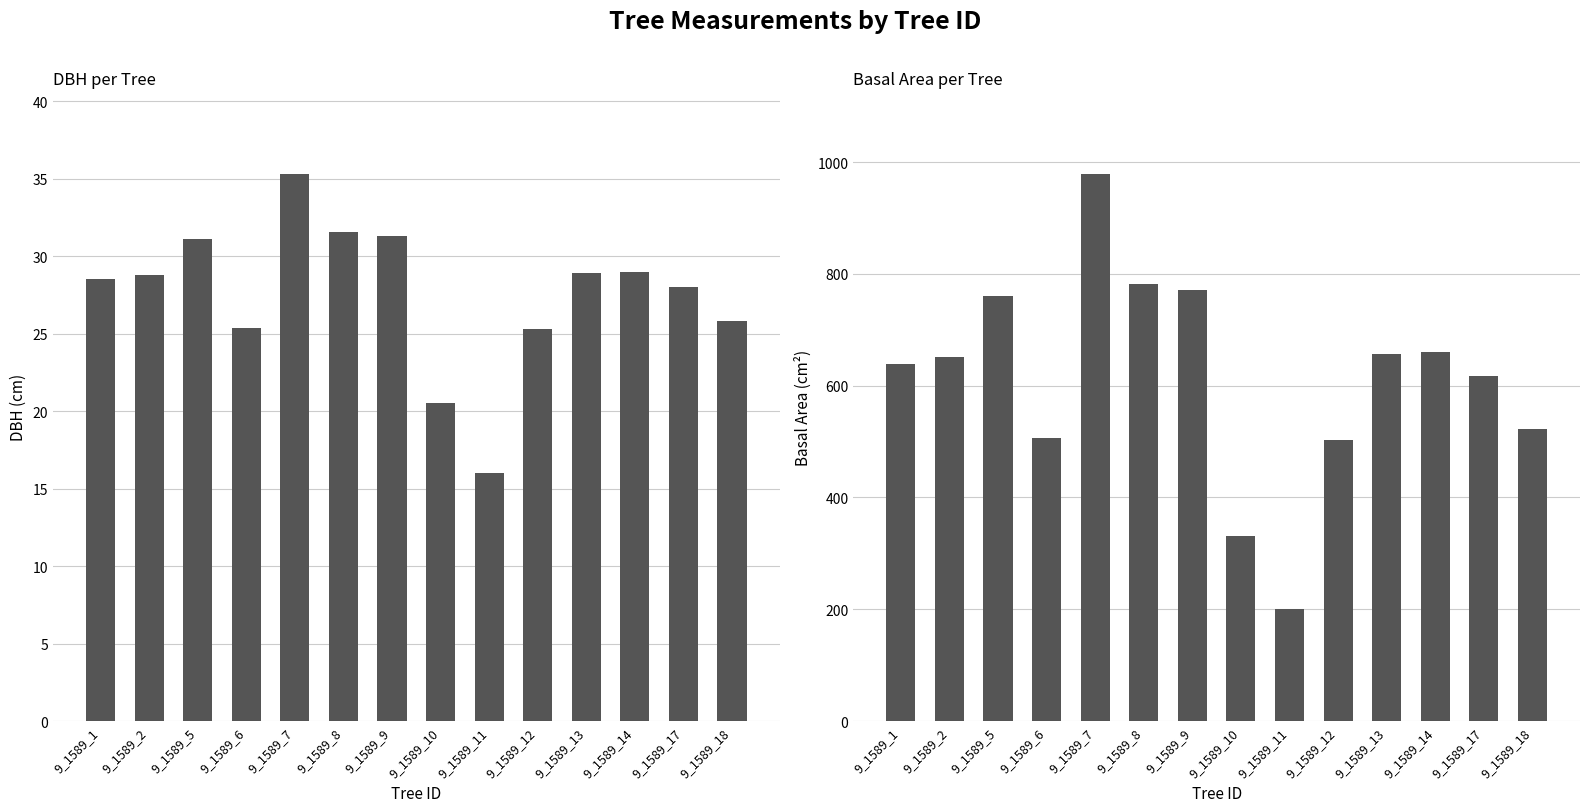

What is the average value of the dbh series?

27.5